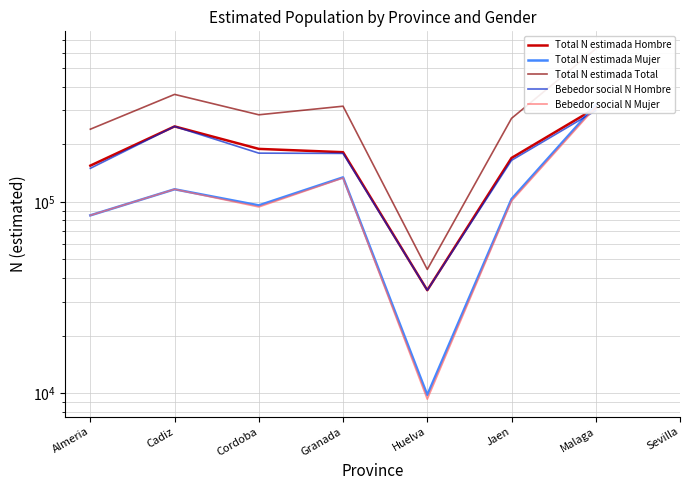

What are all the series names shown in the legend?

Total N estimada Hombre, Total N estimada Mujer, Total N estimada Total, Bebedor social N Hombre, Bebedor social N Mujer